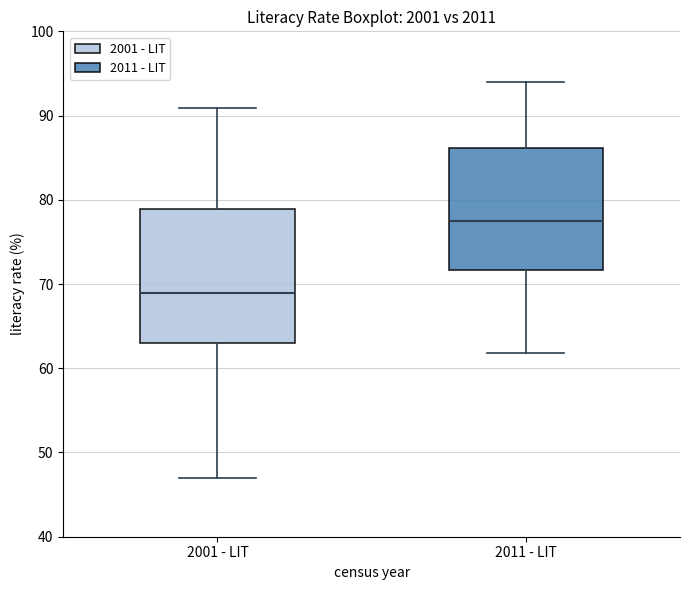

Which box is the tallest, from its lower edge to its upper edge?

2001 - LIT